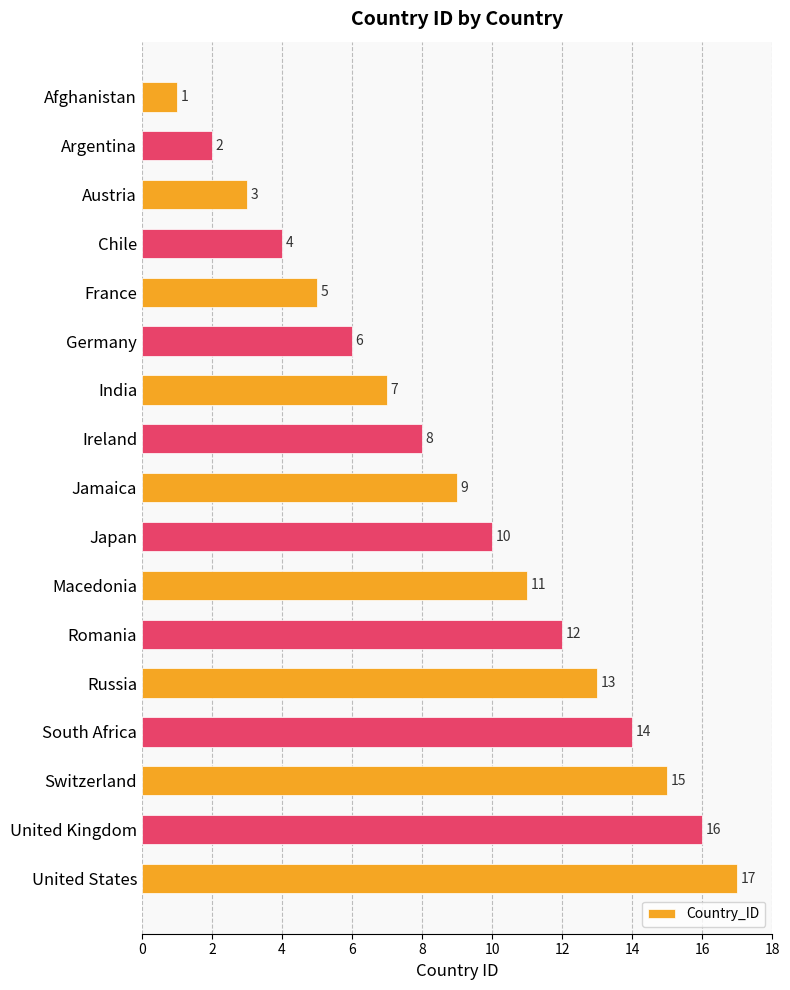

What is the sum of all values?

153